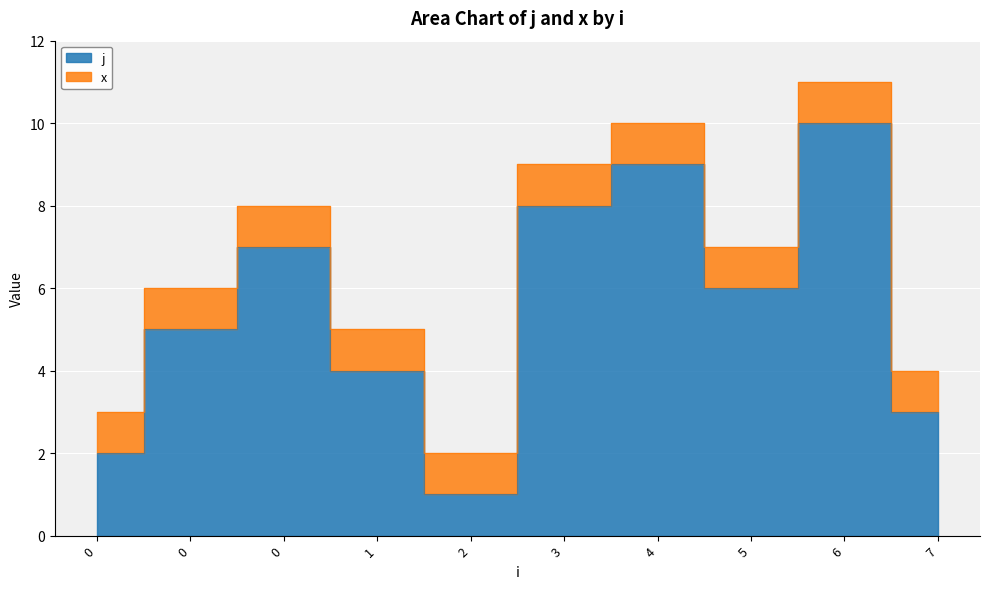

List the labels in order of value, smallest first.

2, 0, 7, 1, 0, 5, 0, 3, 4, 6